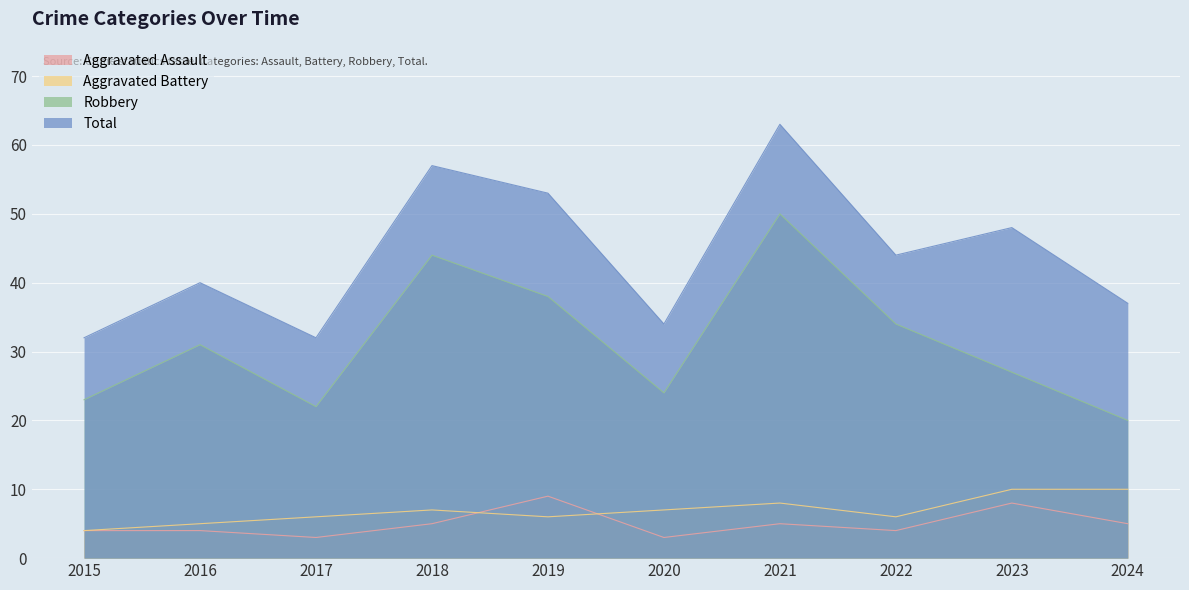

In Aggravated Battery, how many points are higher than both neighbors (excluding endpoints)?

2